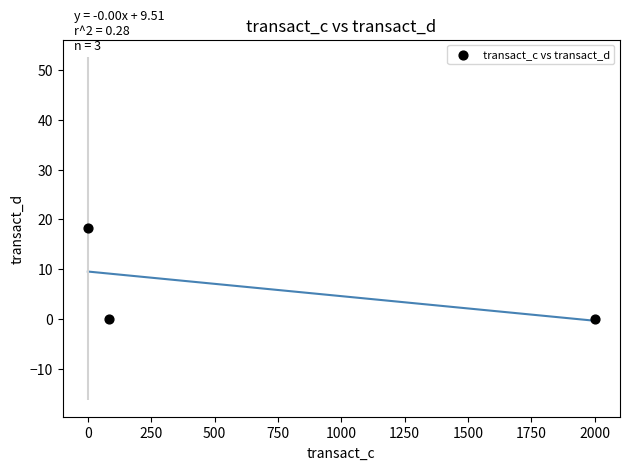

What is the average X value?

694.4